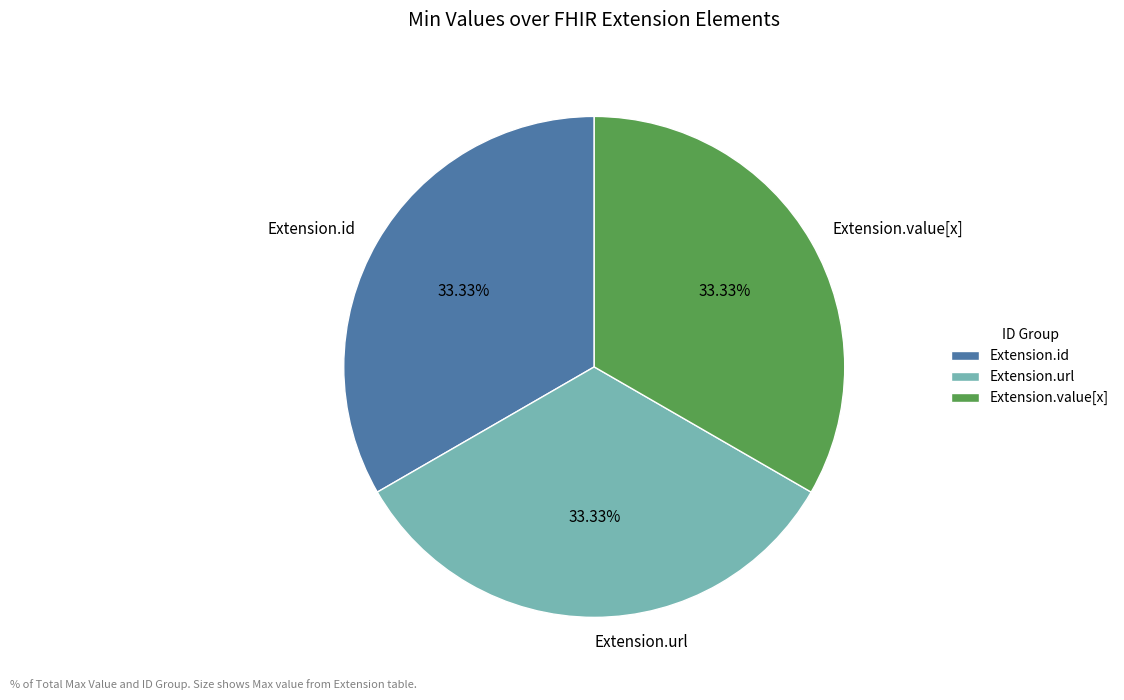

True or false: Extension.url accounts for 99% of the total.

False